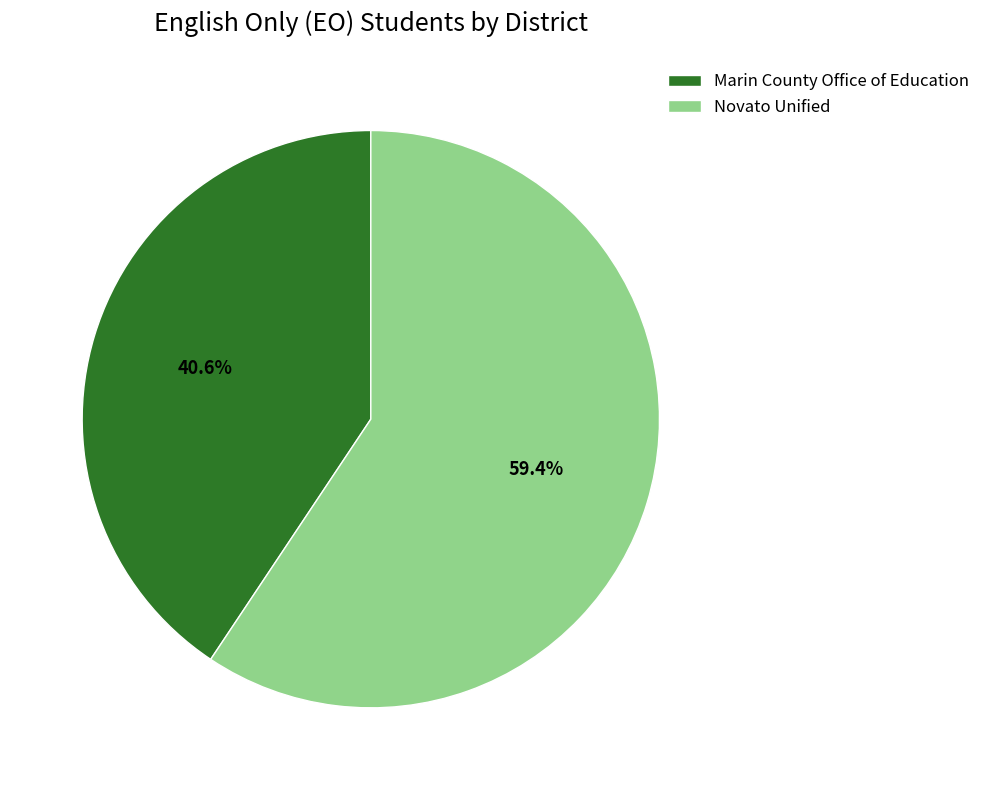

The Marin County Office of Education slice represents 28% of the pie. True or false?

False